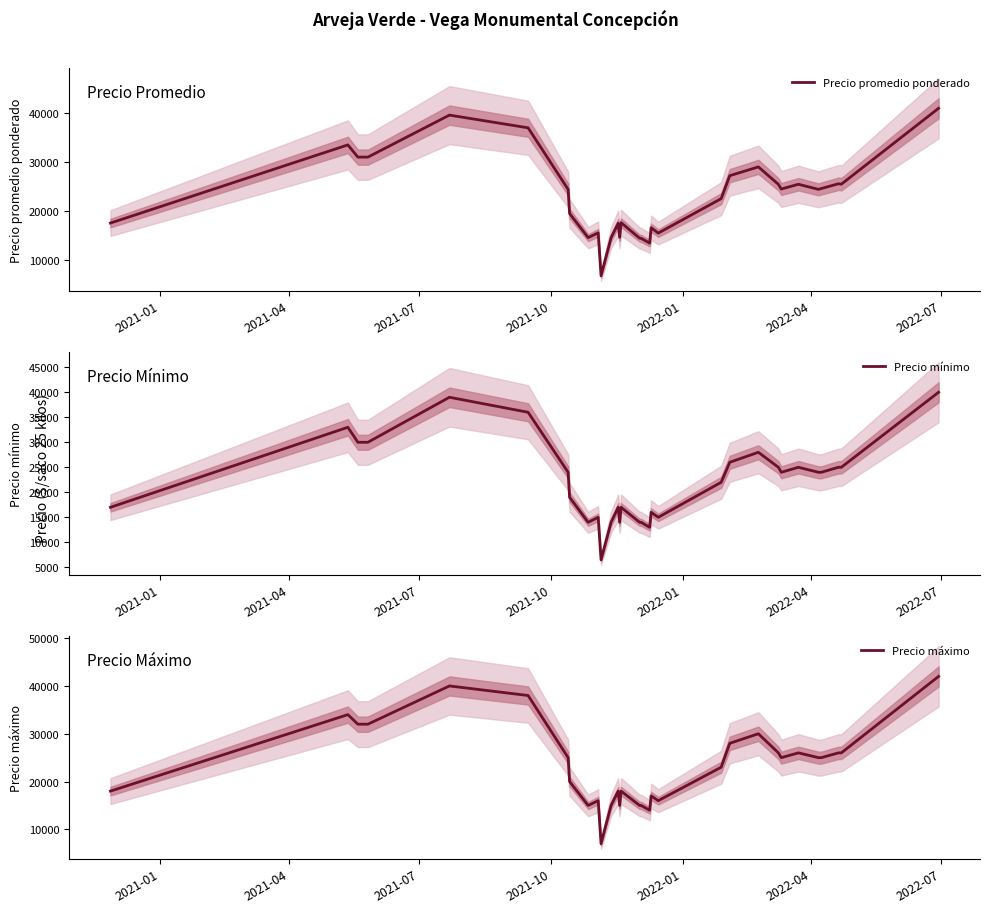

Reading right to left, what are all the values shown in this chart?

Precio promedio ponderado: 41000	25455	25545	24571	24400	25444	24467	25429	29000	27200	22500	15444	16545	13400	14375	14400	17583	14571	17455	14500	6714	15500	14520	19455	24385	37000	39600	31000	31000	33500	17500
Precio mínimo: 40000	25000	25000	24000	24000	25000	24000	25000	28000	26000	22000	15000	16000	13000	14000	14000	17000	14000	17000	14000	6500	15000	14000	19000	24000	36000	39000	30000	30000	33000	17000
Precio máximo: 42000	26000	26000	25000	25000	26000	25000	26000	30000	28000	23000	16000	17000	14000	15000	15000	18000	15000	18000	15000	7000	16000	15000	20000	25000	38000	40000	32000	32000	34000	18000